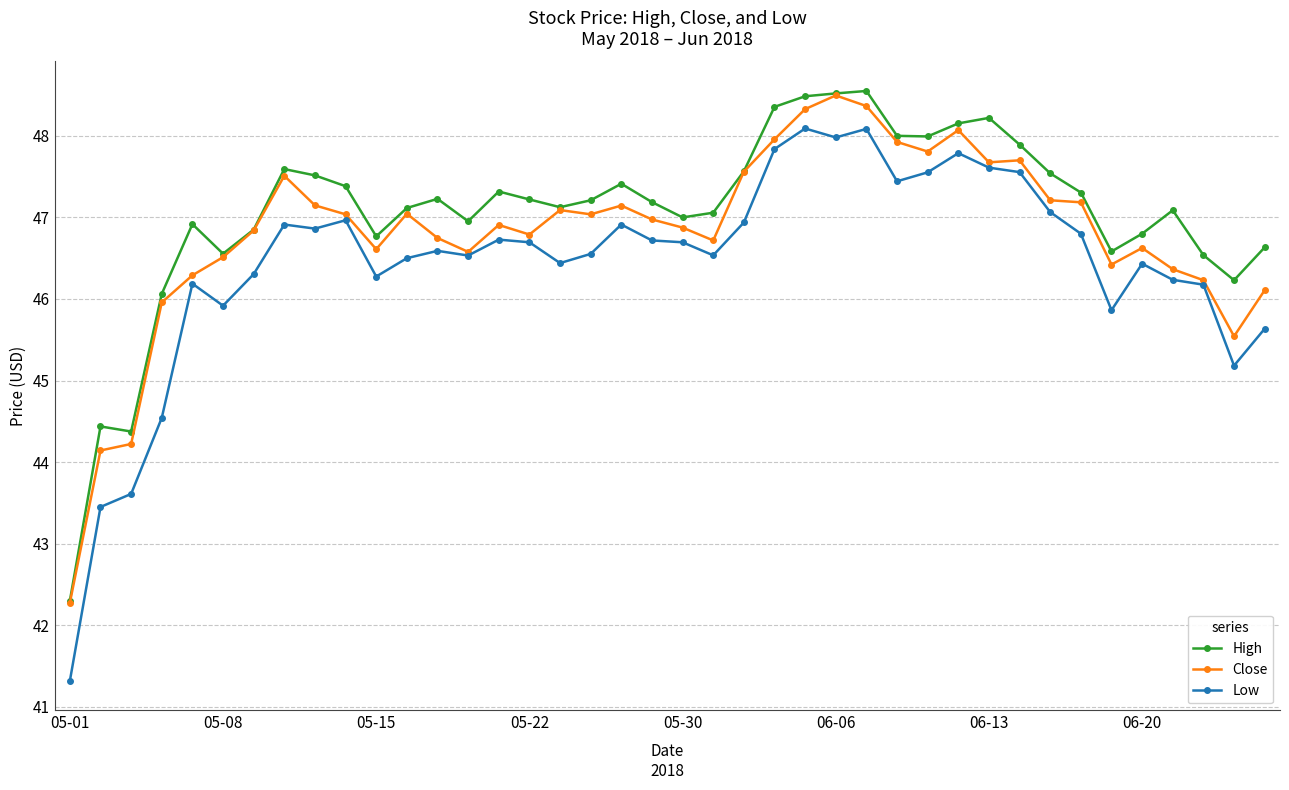

What is the value of the High point at the 29th from the left?

48.0